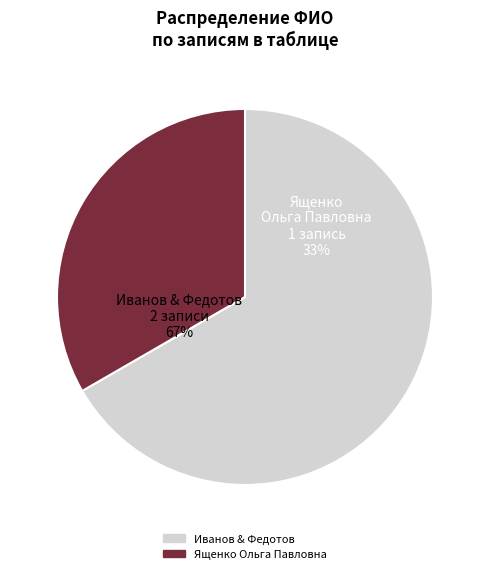

Is it true that Иванов Сергей Владимирович is 26% of the pie?

False